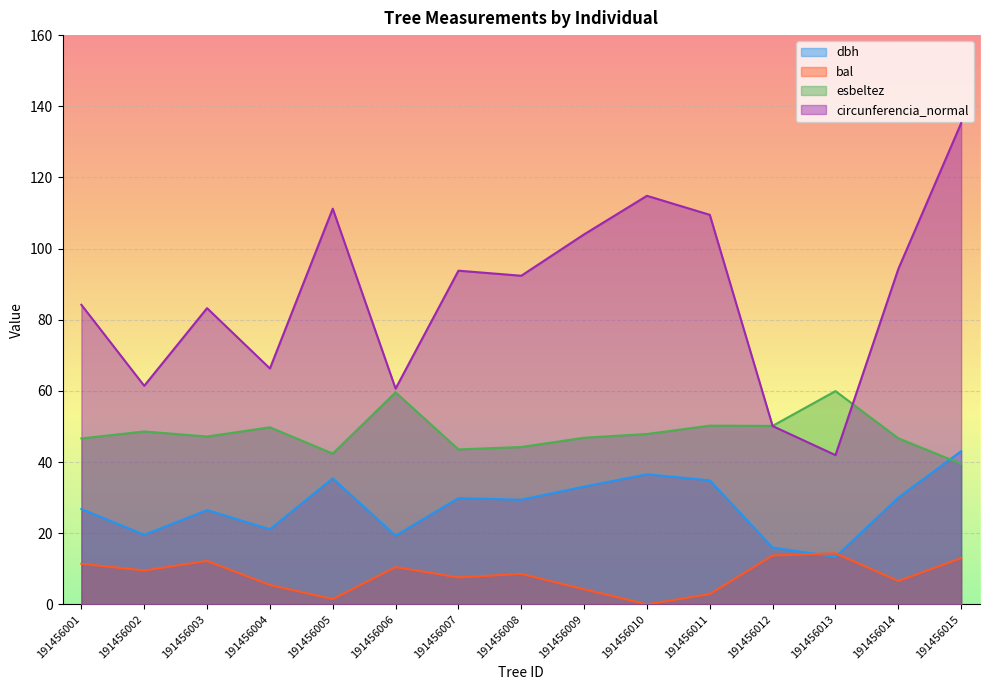

Where is the first local minimum for dbh?

191456002